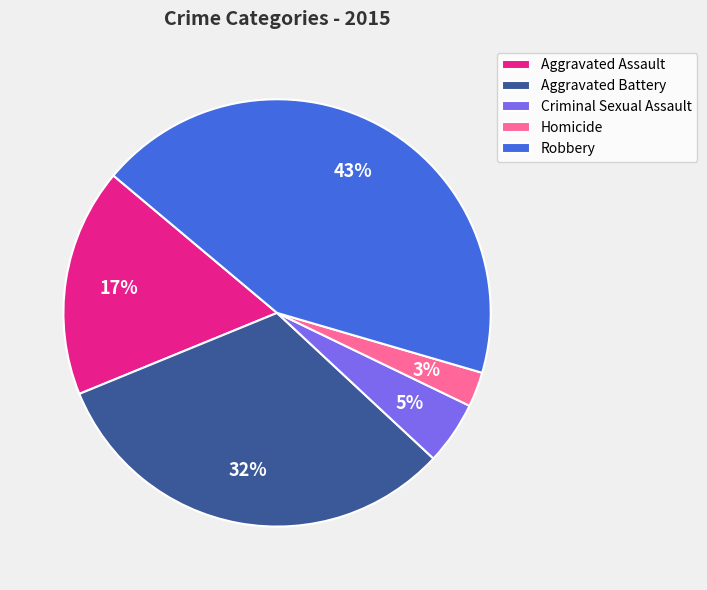

To the nearest percent, what is the combined percentage of Robbery and Aggravated Battery?

75%